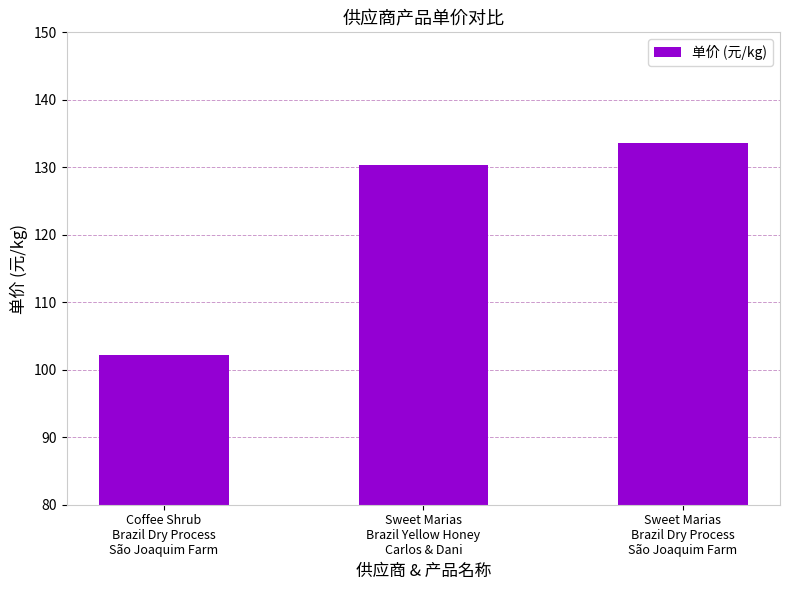

What is the approximate value at Sweet Marias
Brazil Yellow Honey
Carlos & Dani?

130.4